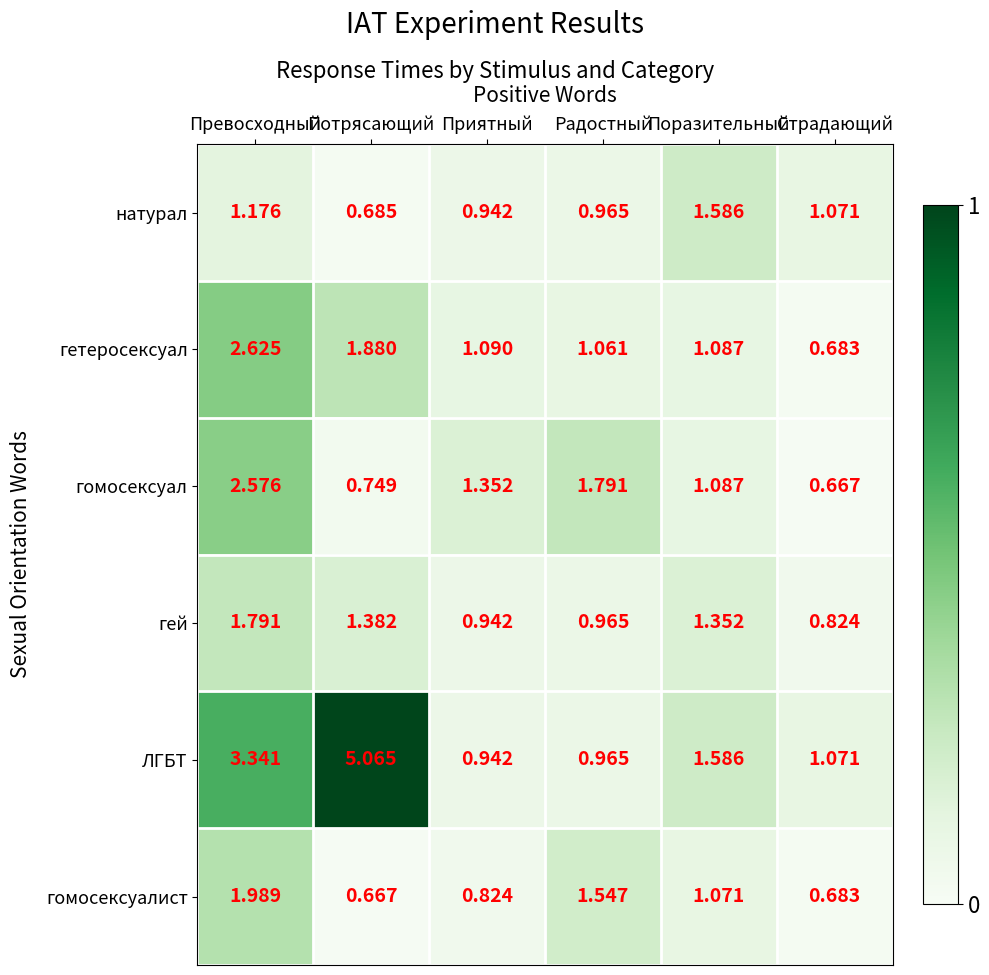

At which label does гомосексуал reach its peak?

Превосходный